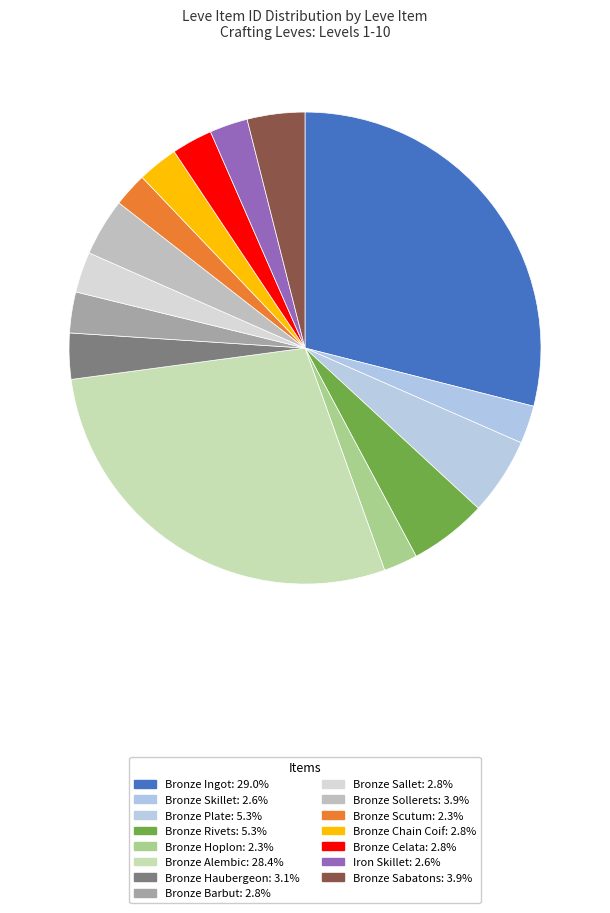

Count the number of slices in the pie.

15